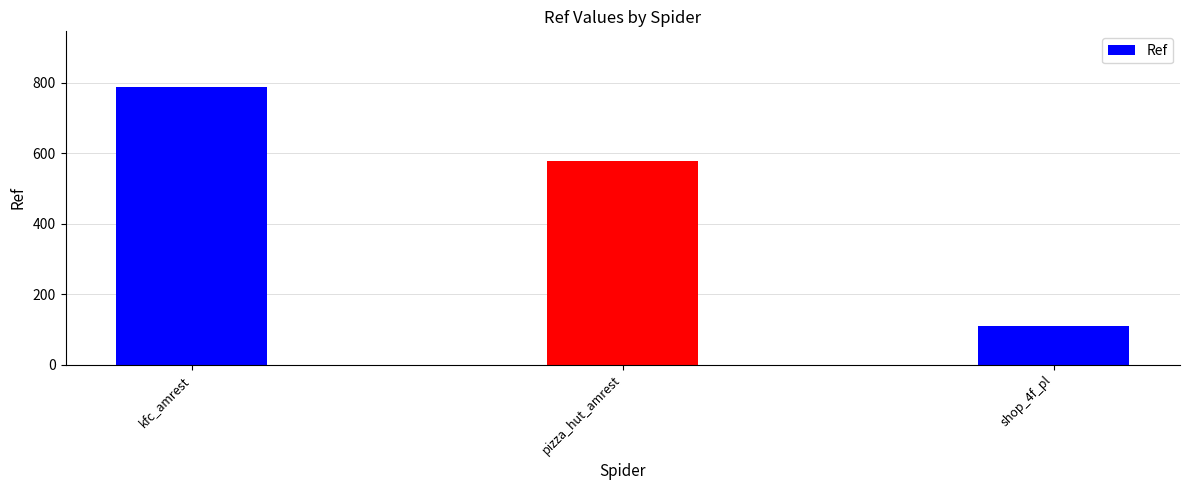

List the labels in order of value, smallest first.

shop_4f_pl, pizza_hut_amrest, kfc_amrest